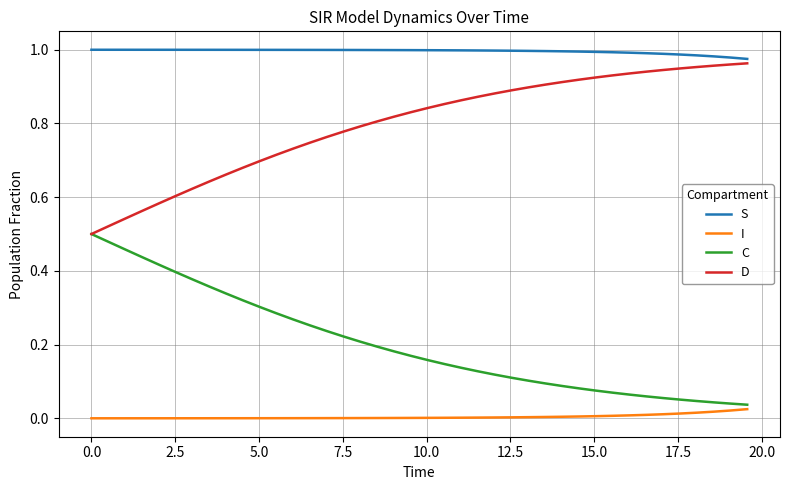

True or false: D and I cross at least once.

False